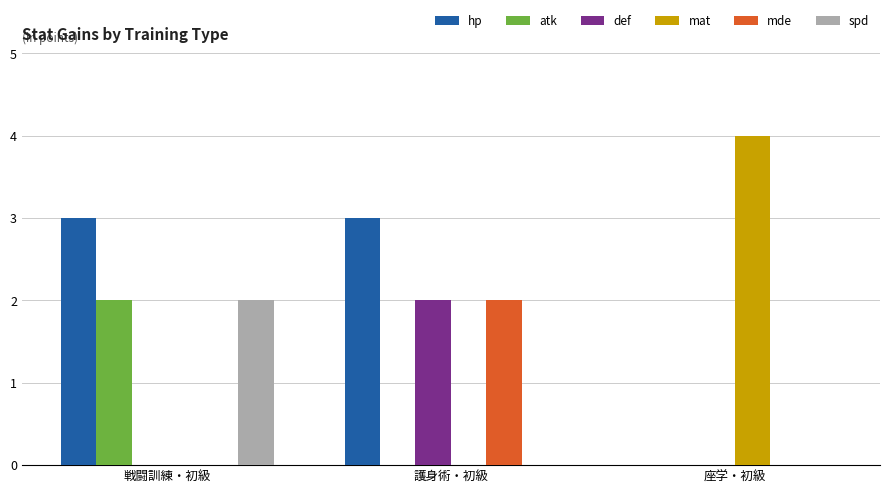

What is the average value of the def series?

1